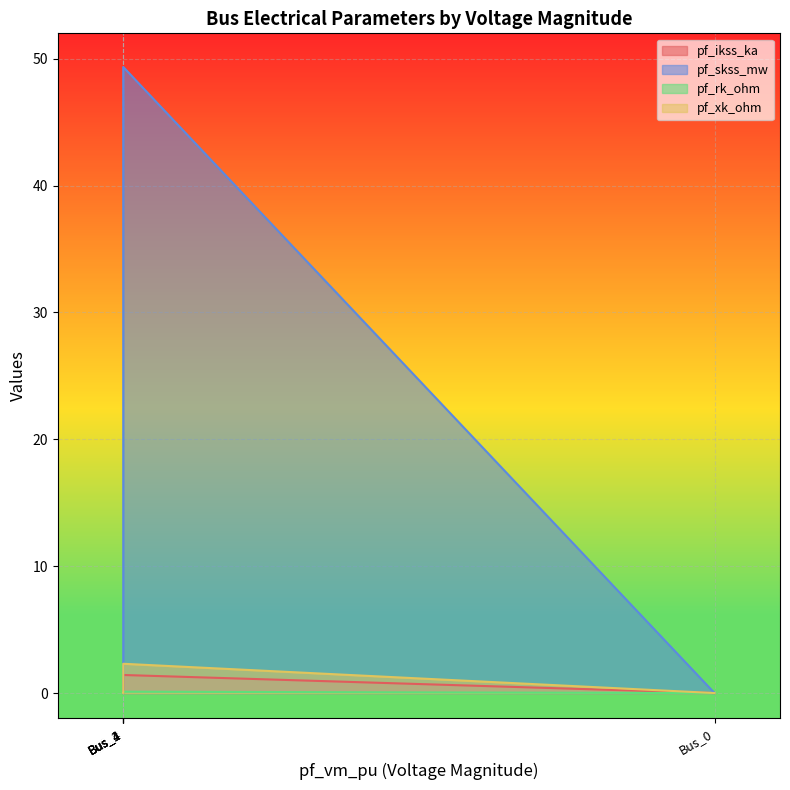

At how many categories does at least one series exceed 13?

1